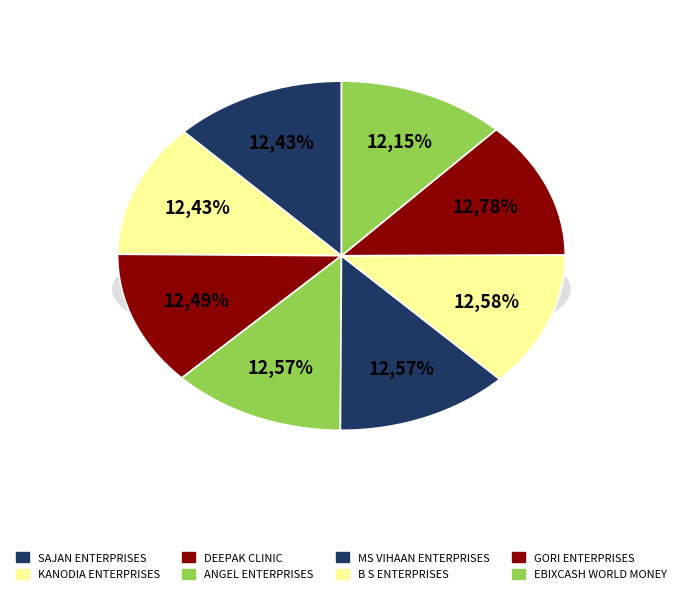

True or false: DEEPAK CLINIC accounts for 26% of the total.

False